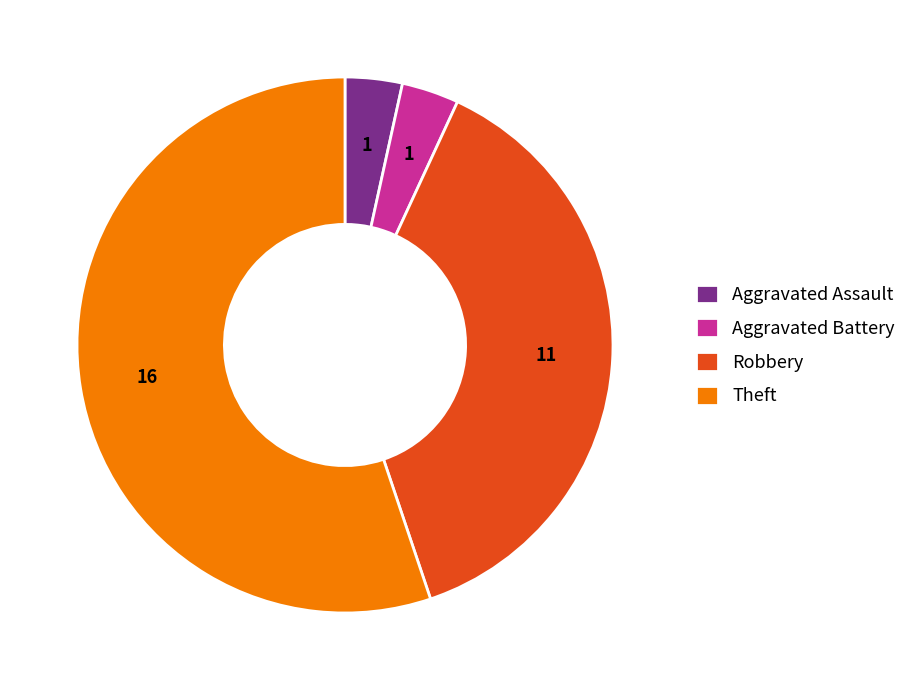

Which slice is the largest?

Theft